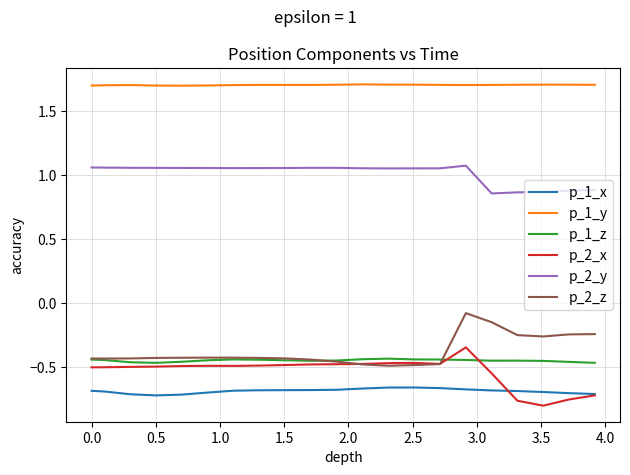

Which series has the largest total across all categories?

p_1_y